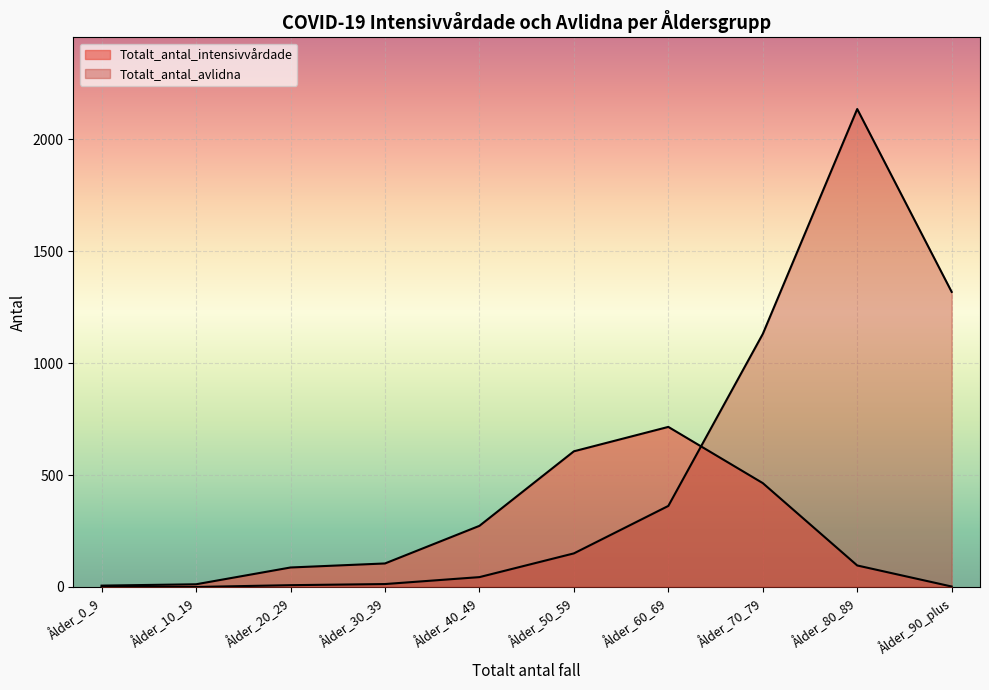

What is the sum of the Totalt_antal_avlidna values at Ålder_10_19 and Ålder_40_49?

44